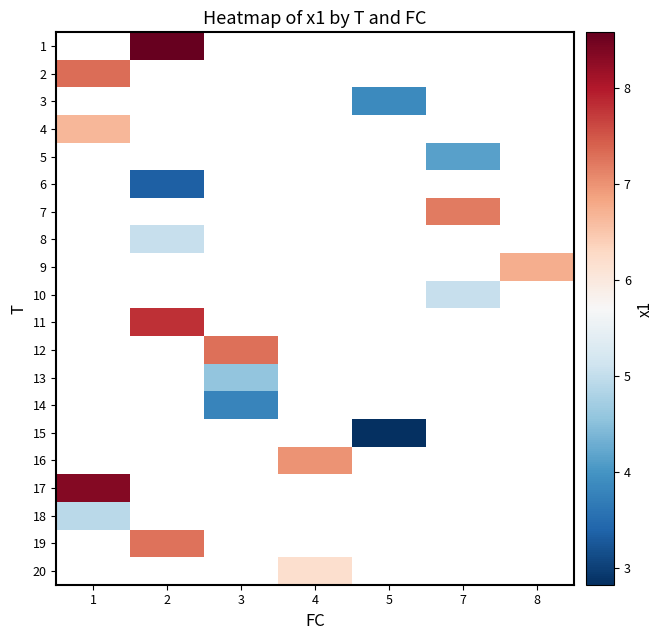

True or false: row_14 has a value of 2.8 at 5.

True